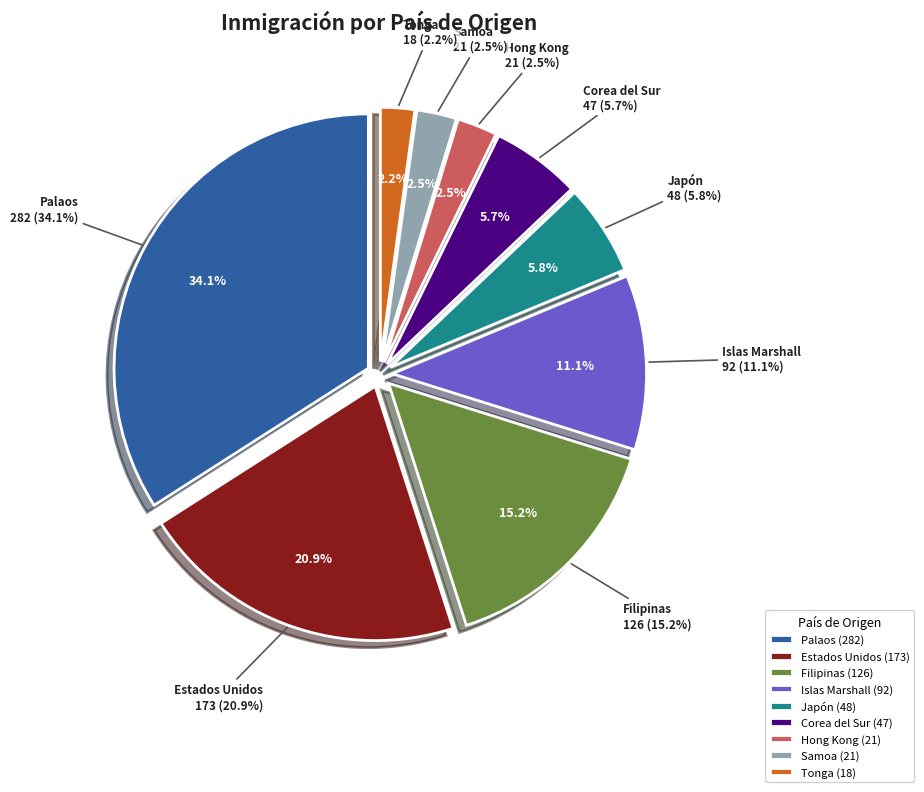

To the nearest percent, what is the average slice percentage?

11%